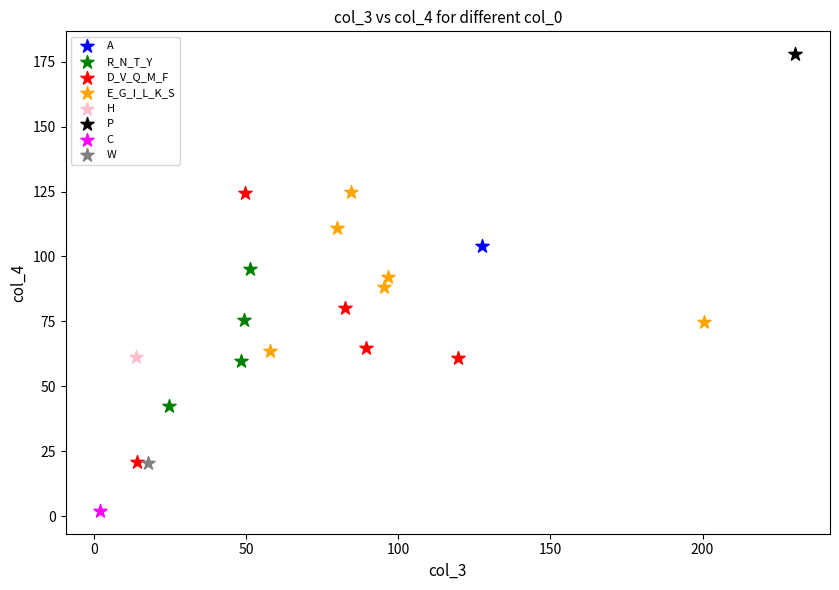

What are all the series names shown in the legend?

A, R_N_T_Y, D_V_Q_M_F, E_G_I_L_K_S, H, P, C, W